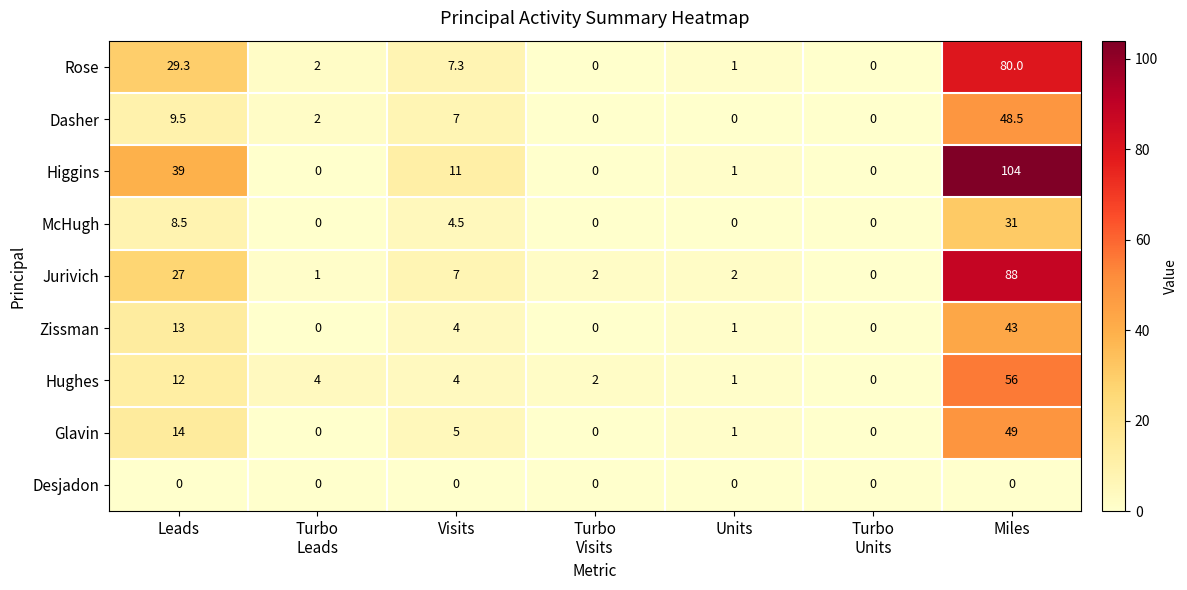

What is the difference between the second highest and minimum values in the Hughes series?

12.0